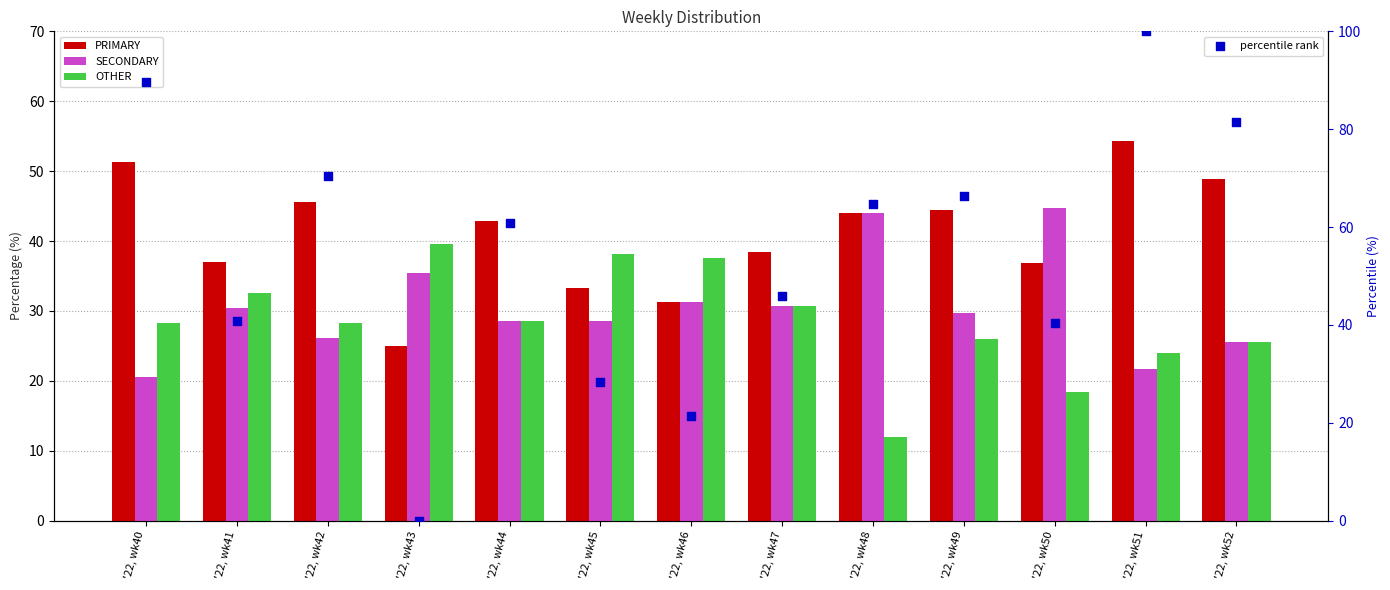

Which series has the largest total across all categories?

percentile rank